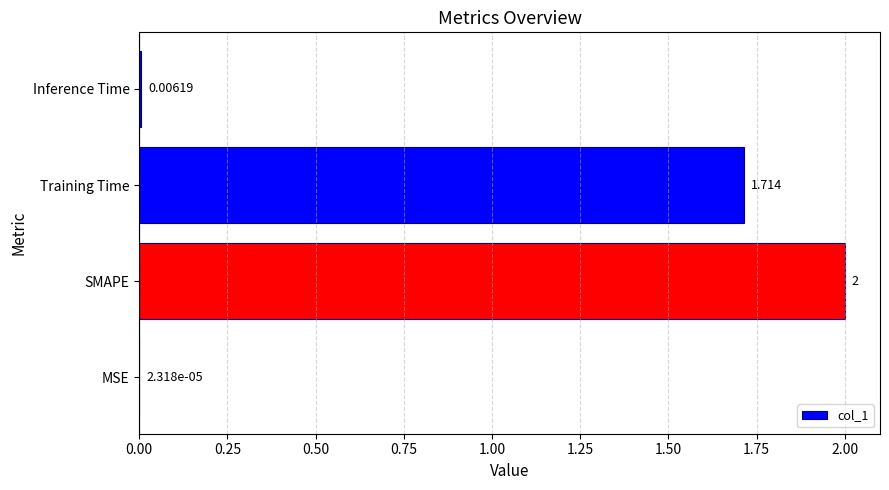

At which label is the value closest to 1?

Training Time